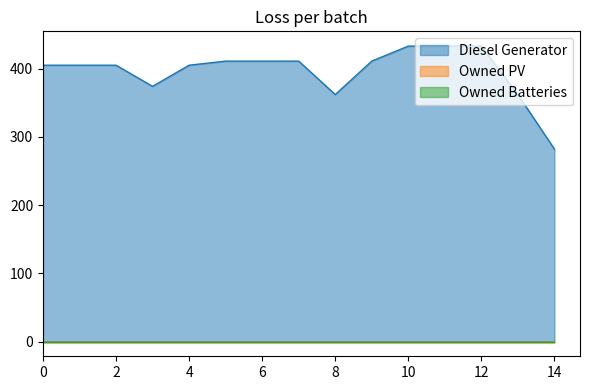

What is the difference between the second highest and second lowest values in the Diesel Generator series?

71